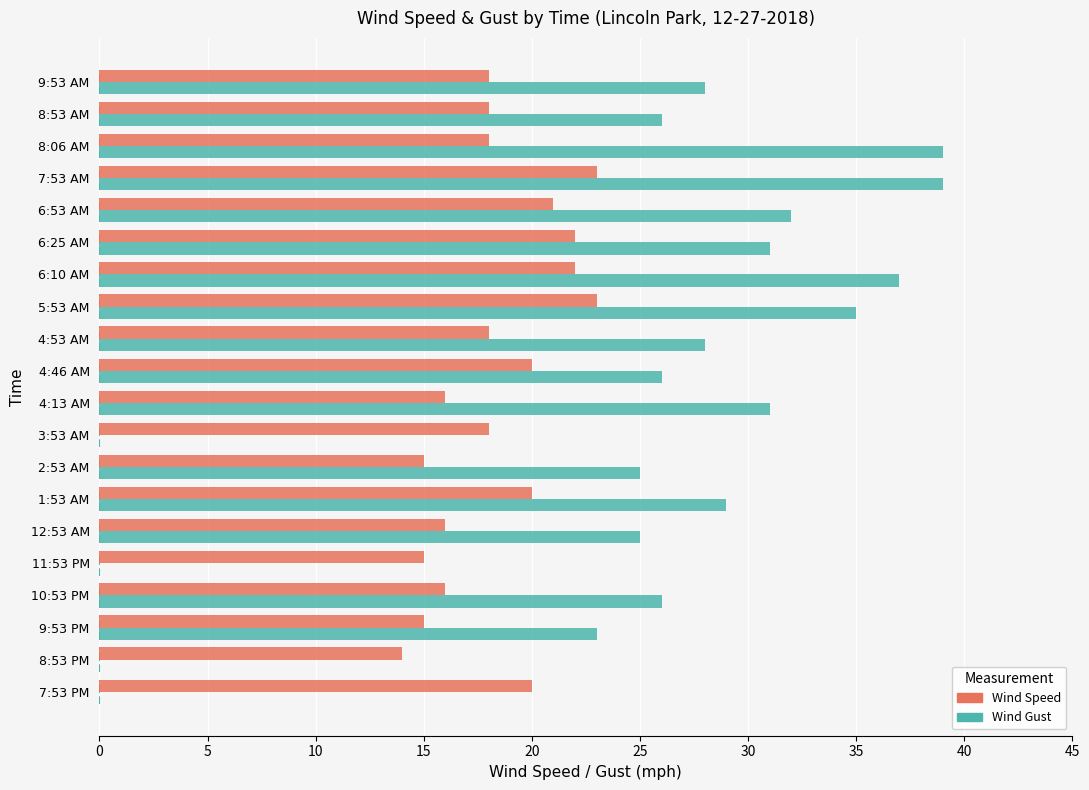

True or false: Wind Speed has a value of 18 at 8:53 AM.

True